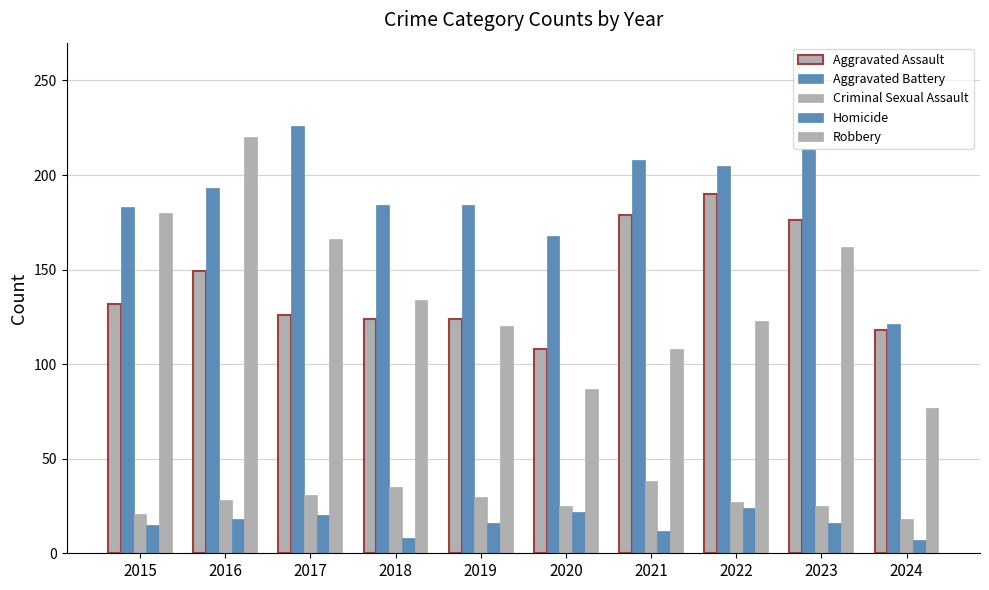

How many bars are there in each group?

5